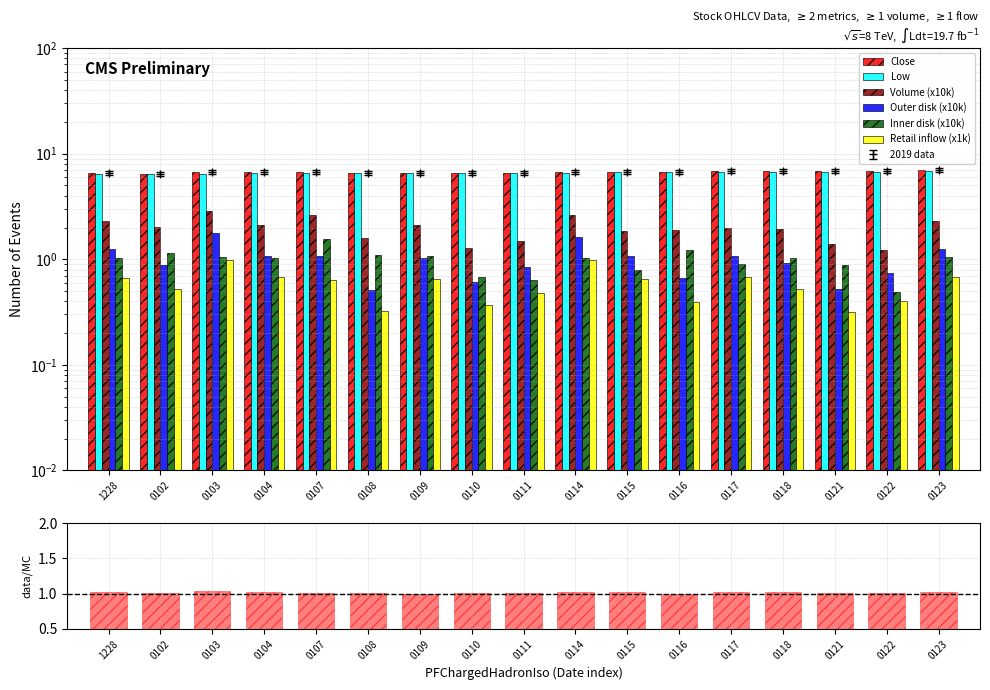

Are the bars grouped side by side (vs. stacked)?

Yes